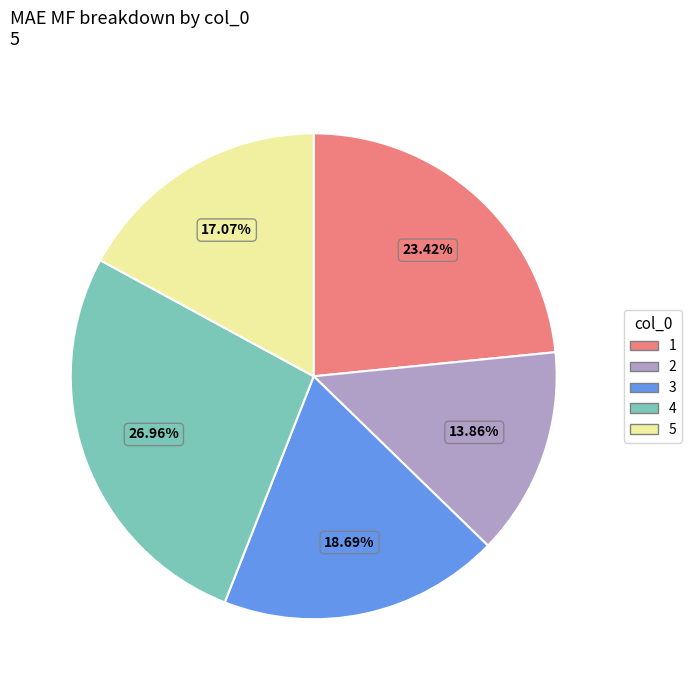

What is the smallest slice in the pie chart?

2